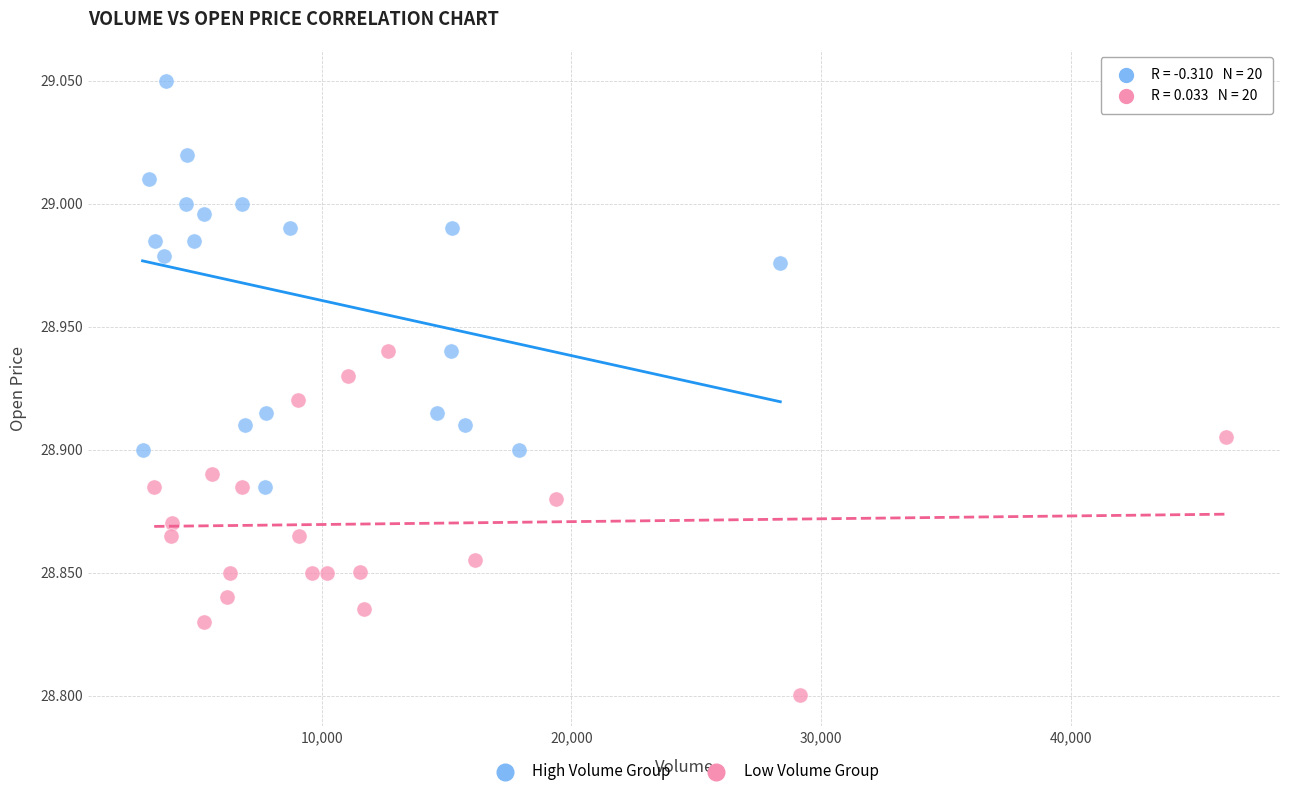

Which series has the widest spread of Y values?

High Volume Group